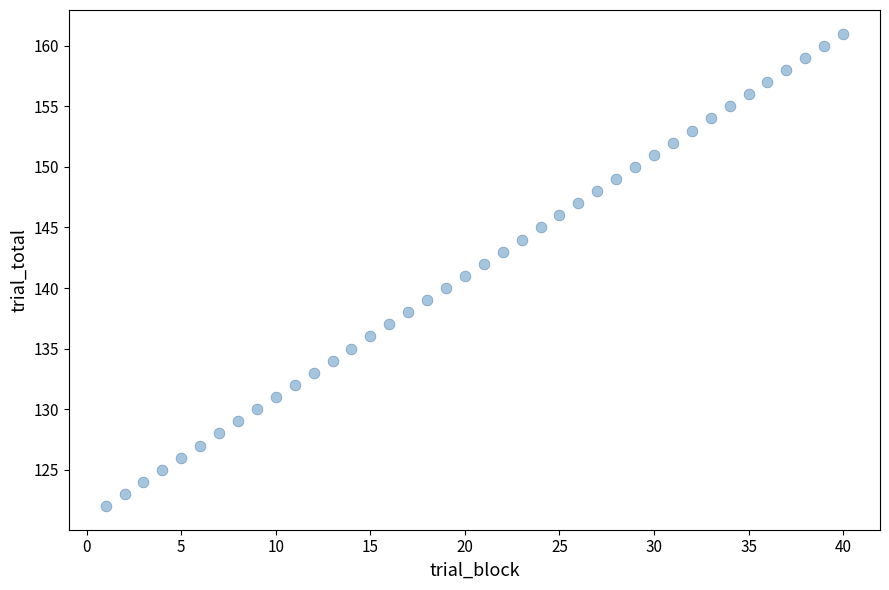

What is the range of X values (max minus min)?

39